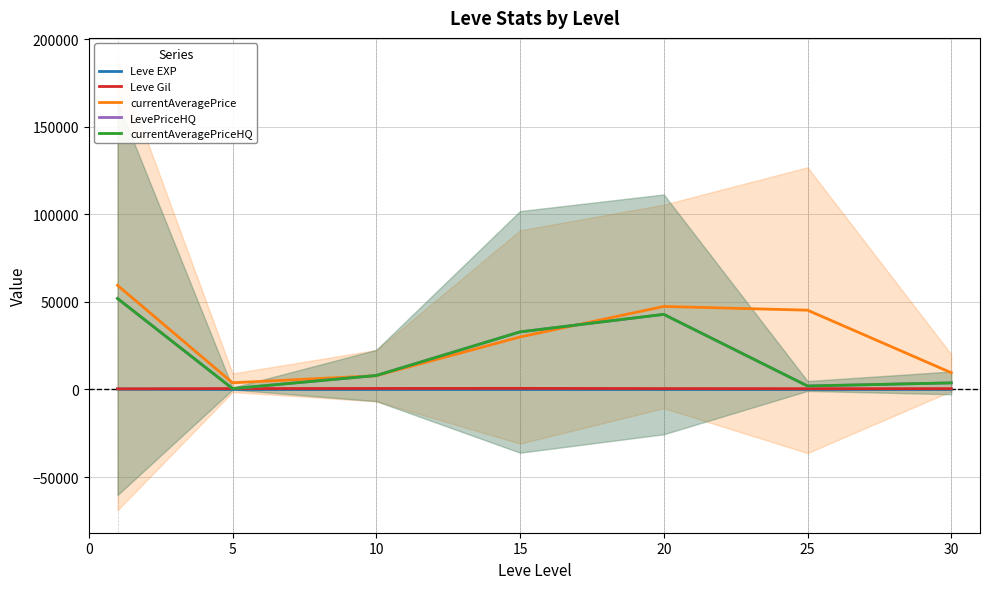

True or false: currentAveragePriceHQ and Leve Gil cross at least once.

True